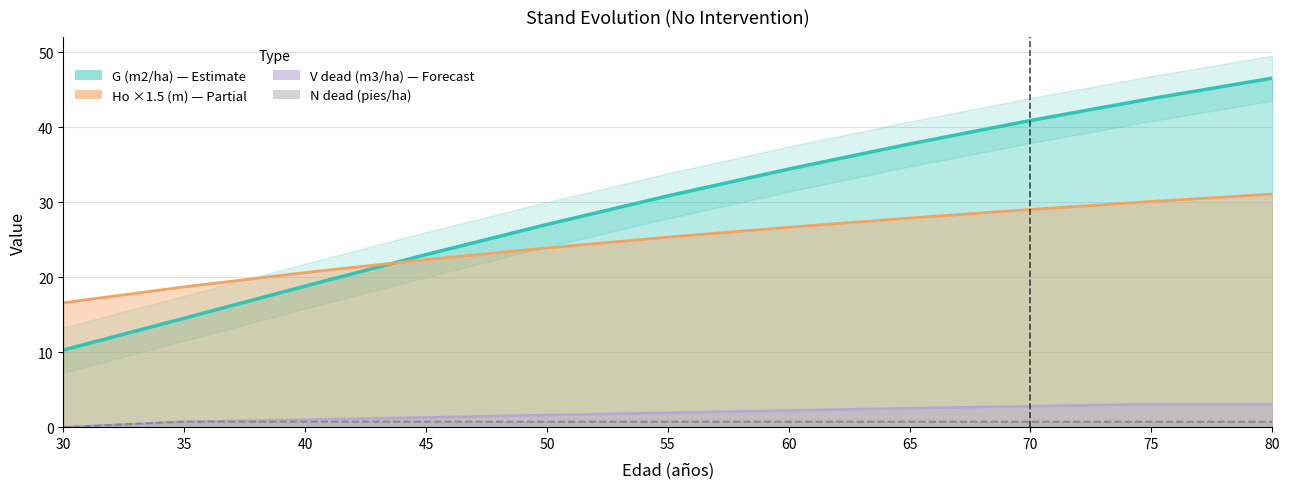

How many lines are shown in the chart?

4